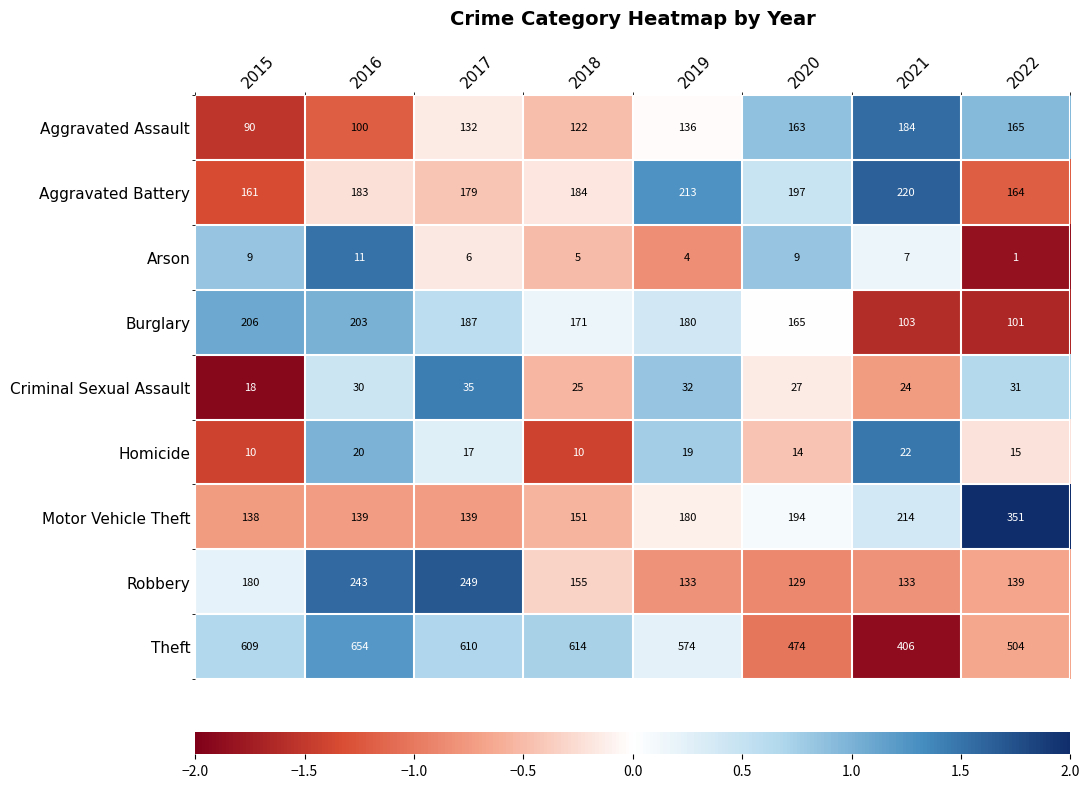

How many data points does each series have?

8